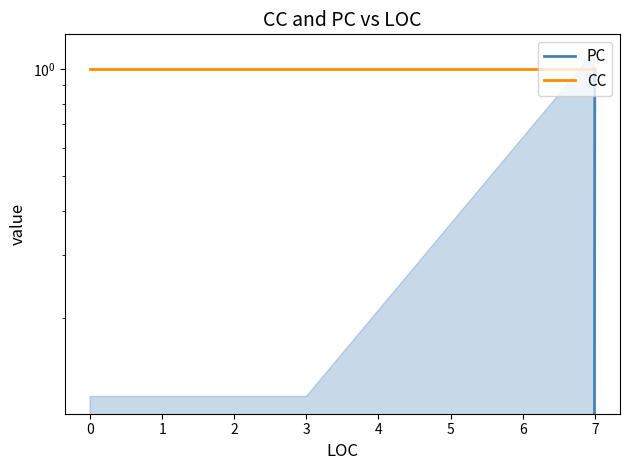

At how many categories does at least one series exceed 0?

5